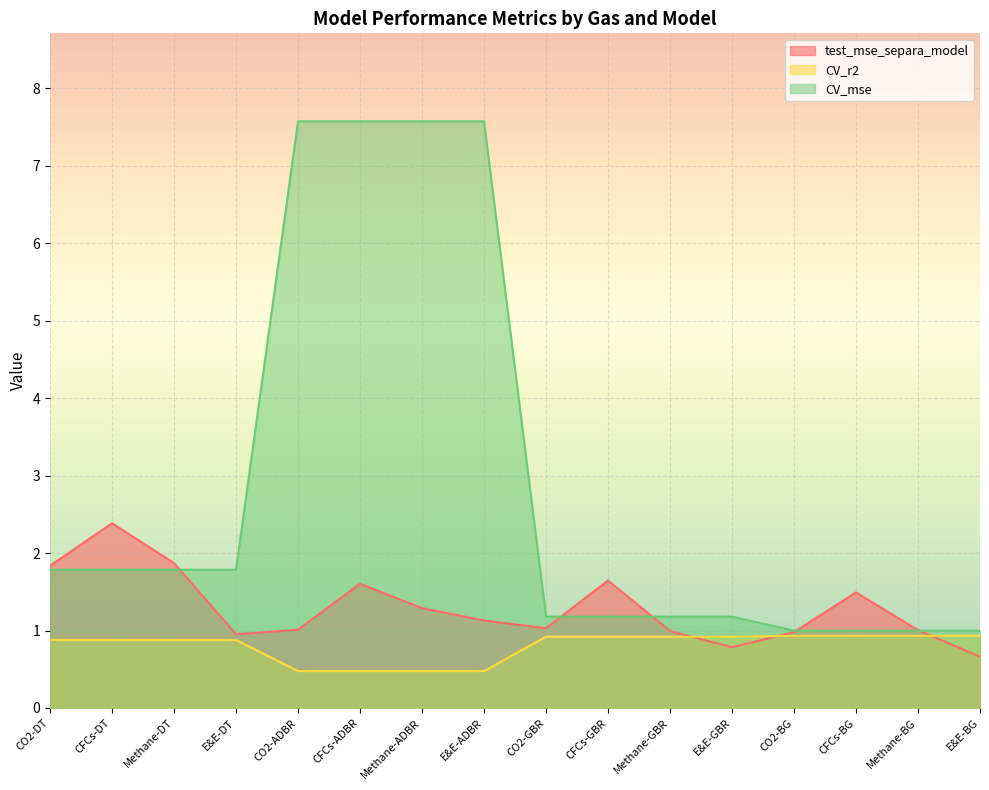

Which series changed the most between CO2-ADBR and E&E-GBR?

CV_mse